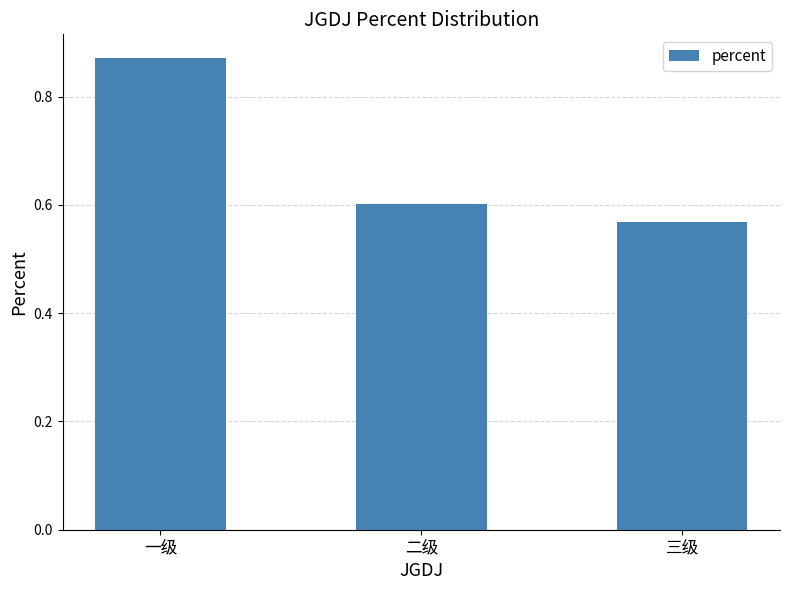

What is the label of the 1st bar from the left?

一级